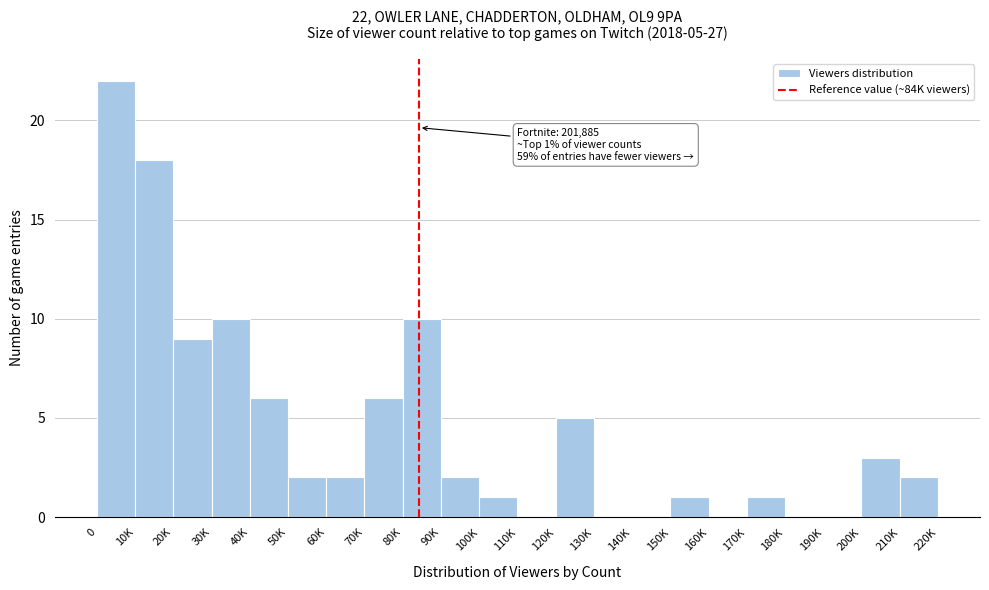

Reading left to right, list all the values displayed in this chart.

0=22	10K=18	20K=9	30K=10	40K=6	50K=2	60K=2	70K=6	80K=10	90K=2	100K=1	110K=0	120K=5	130K=0	140K=0	150K=1	160K=0	170K=1	180K=0	190K=0	200K=3	210K=2